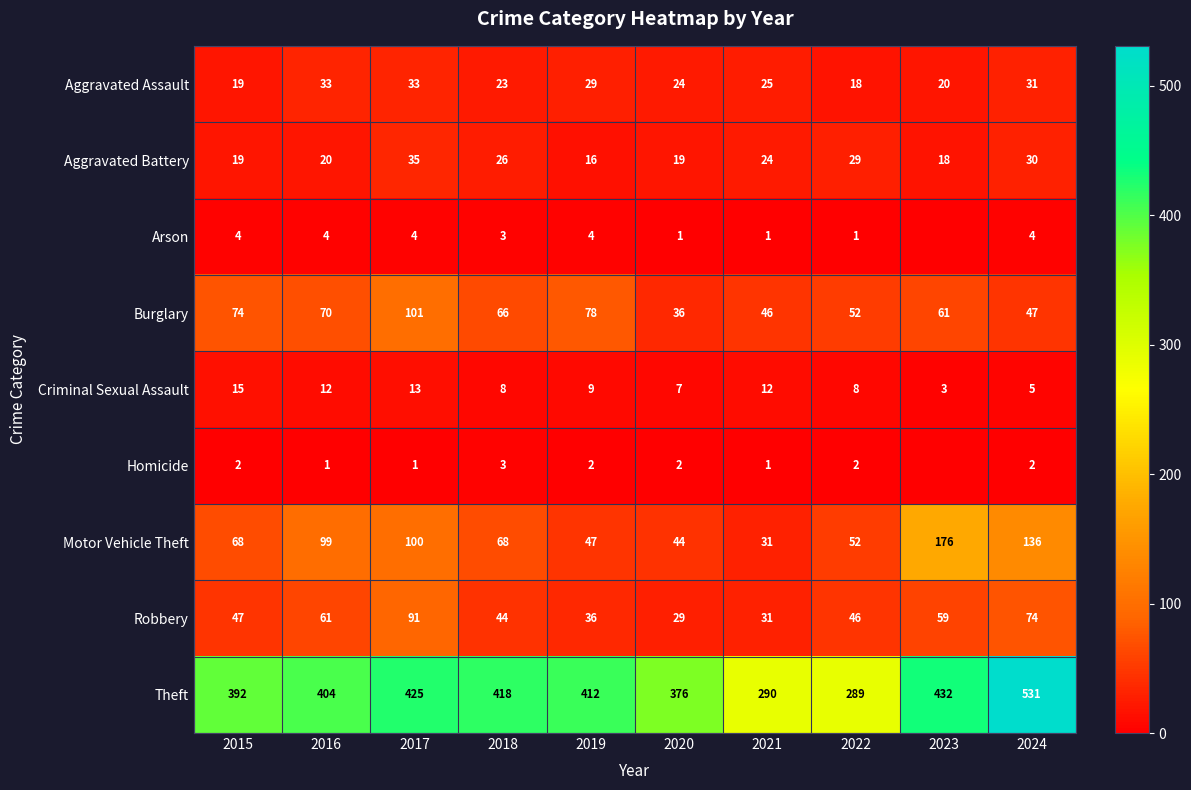

At which label is Criminal Sexual Assault closest to 9?

2019